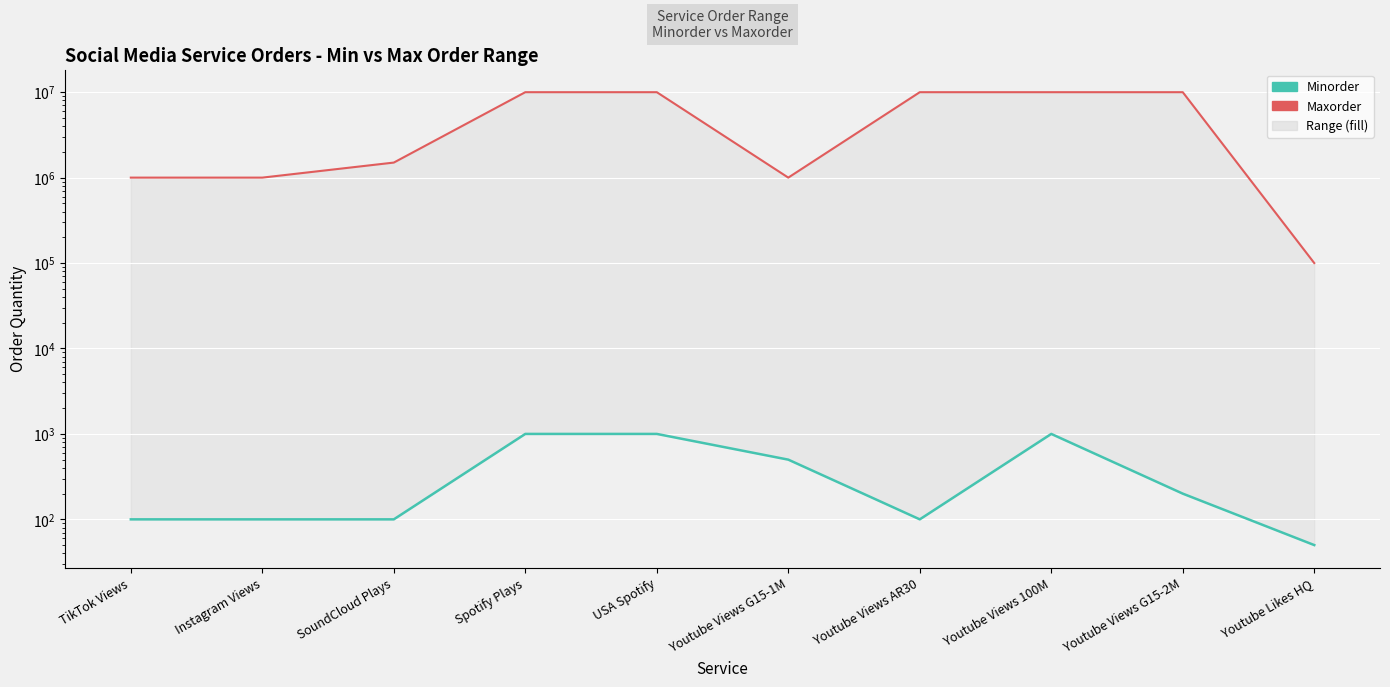

Between Youtube Views G15-1M and Youtube Views G15-2M, which is larger?

Youtube Views G15-2M